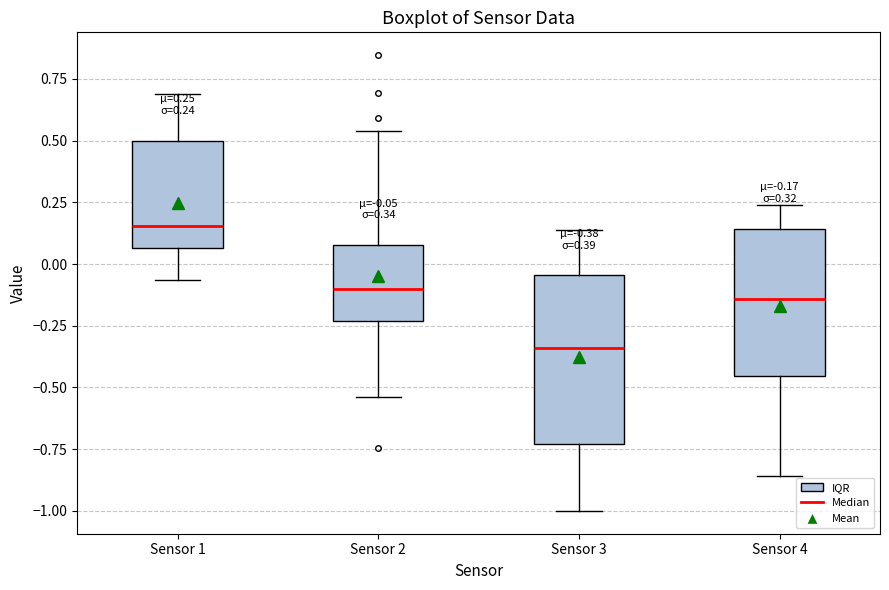

Which box is the tallest, from its lower edge to its upper edge?

Sensor 3